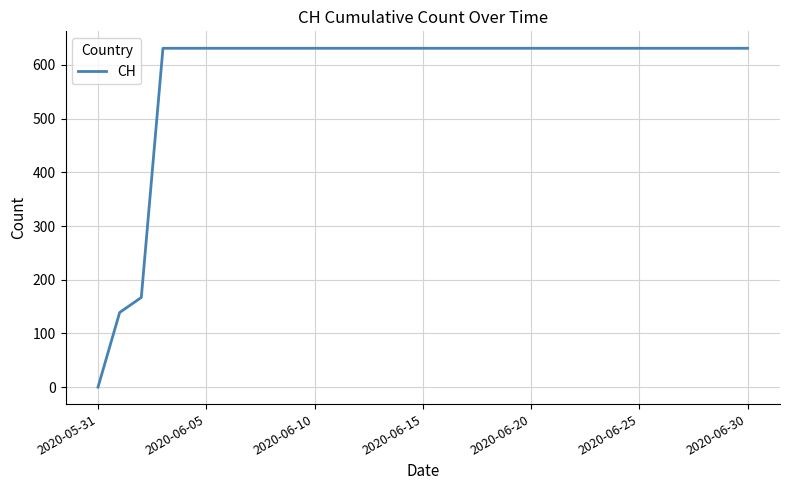

What is the greatest value displayed?

631